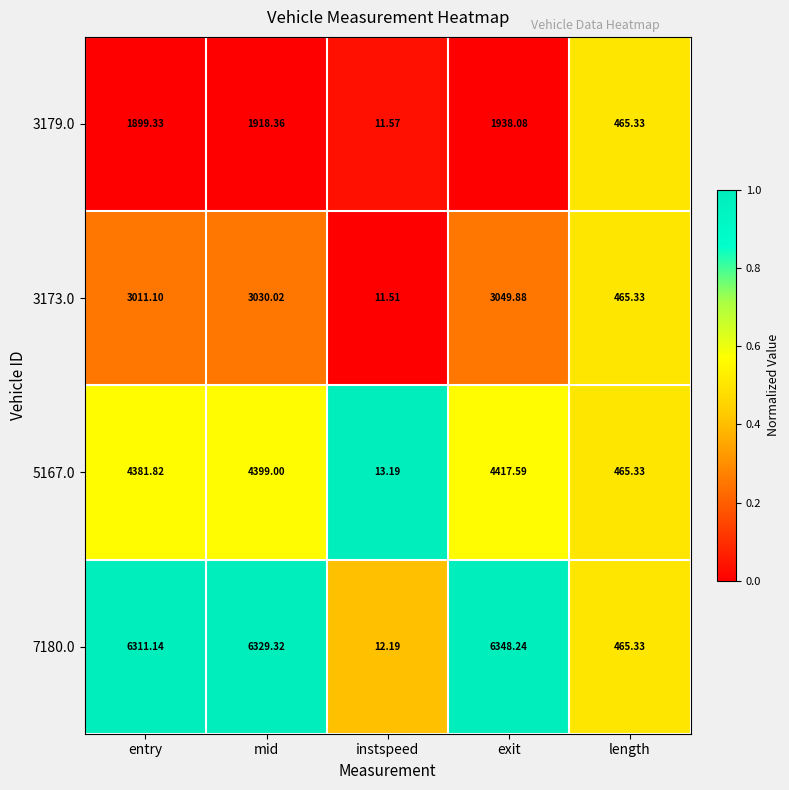

At which category is the sum across all series the highest?

exit